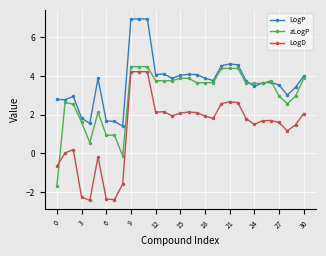

What is the value of the aLogP point at the 19th from the left?

3.7